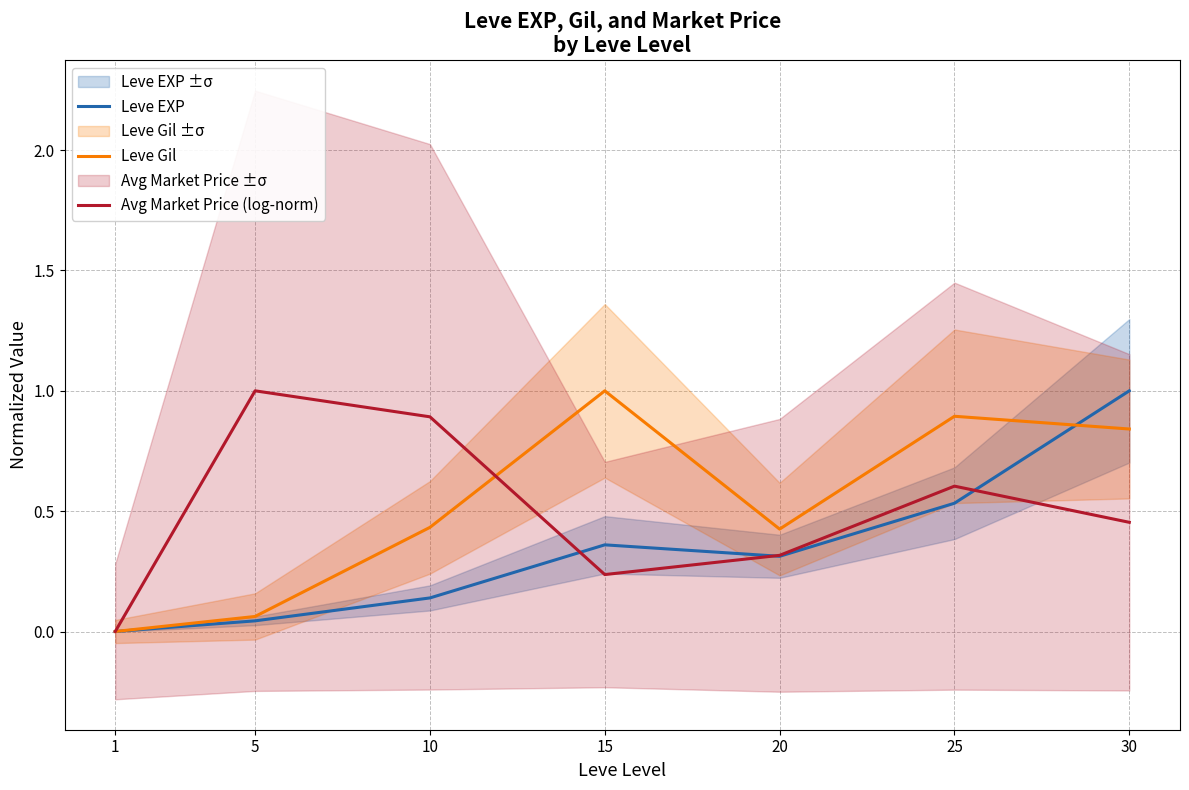

The Leve Gil series shows 0.0 at 1. True or false?

True